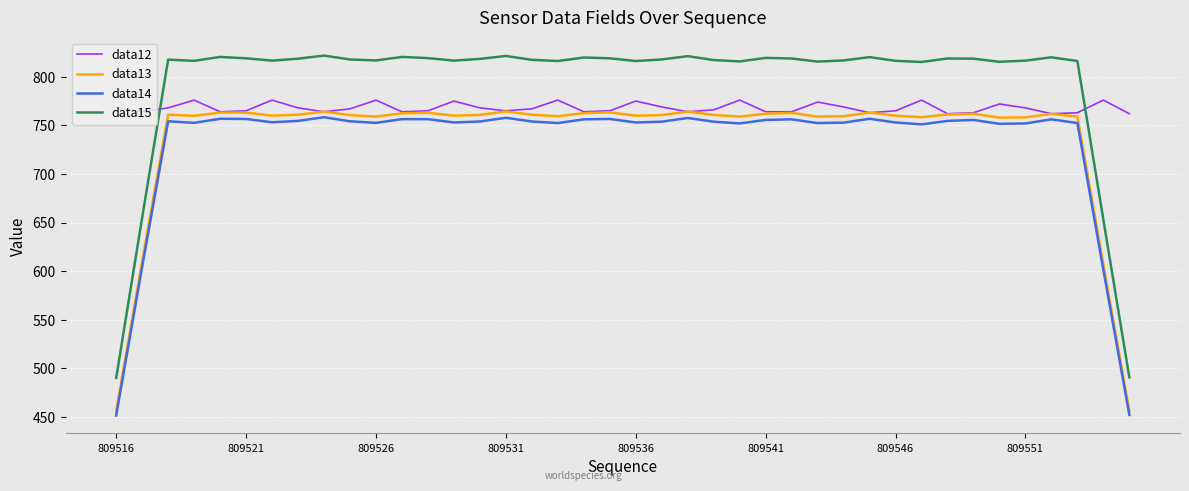

What is the average value of the data13 series?

738.2